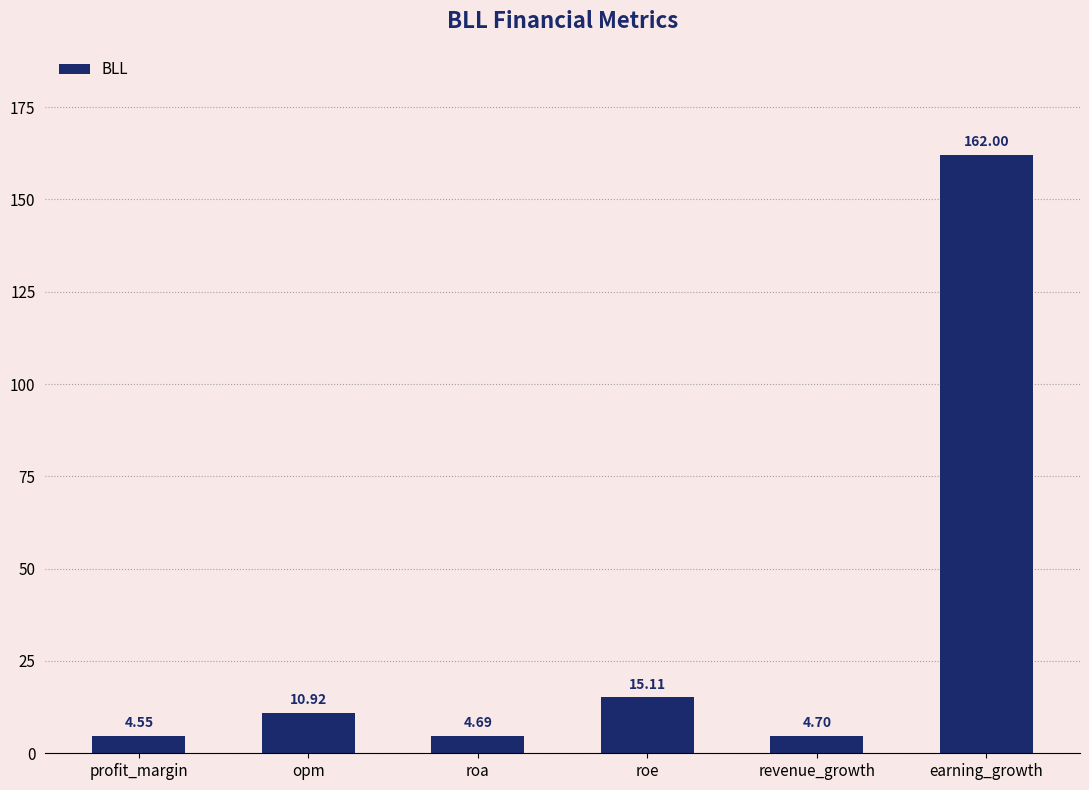

What is the value of the 3rd bar from the left?

4.7